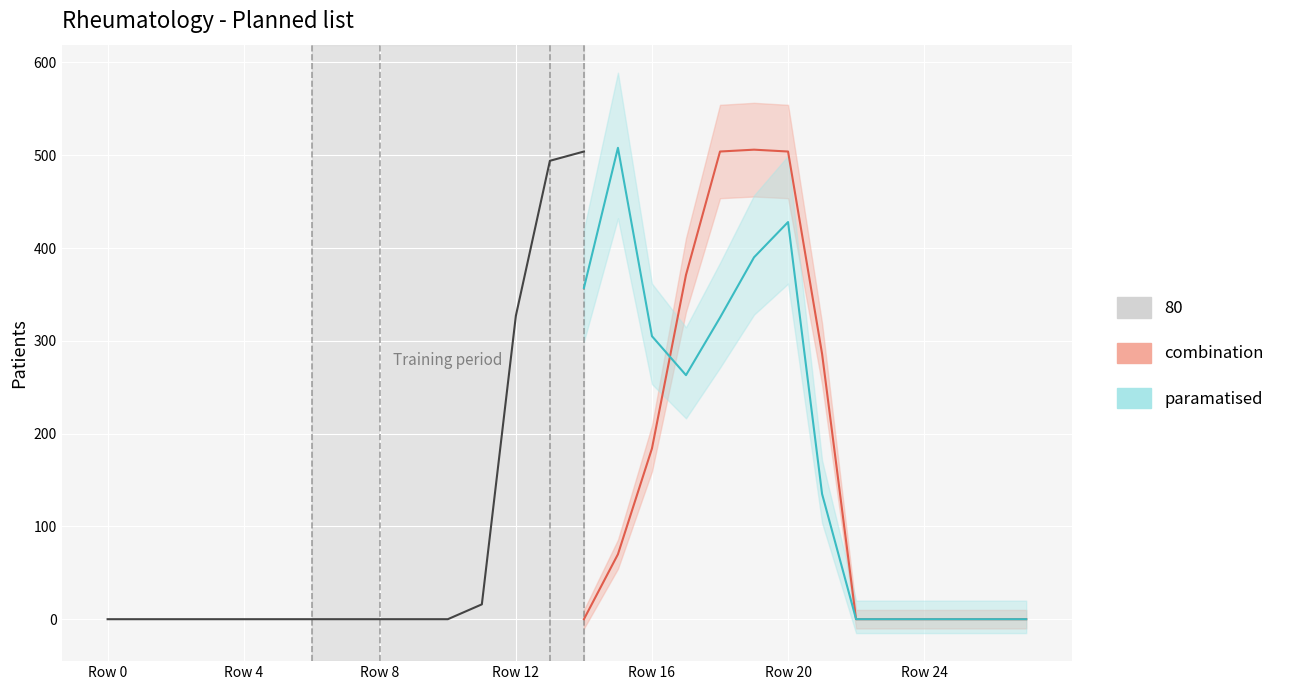

What is the change in value from Row 16 to 11?

+16